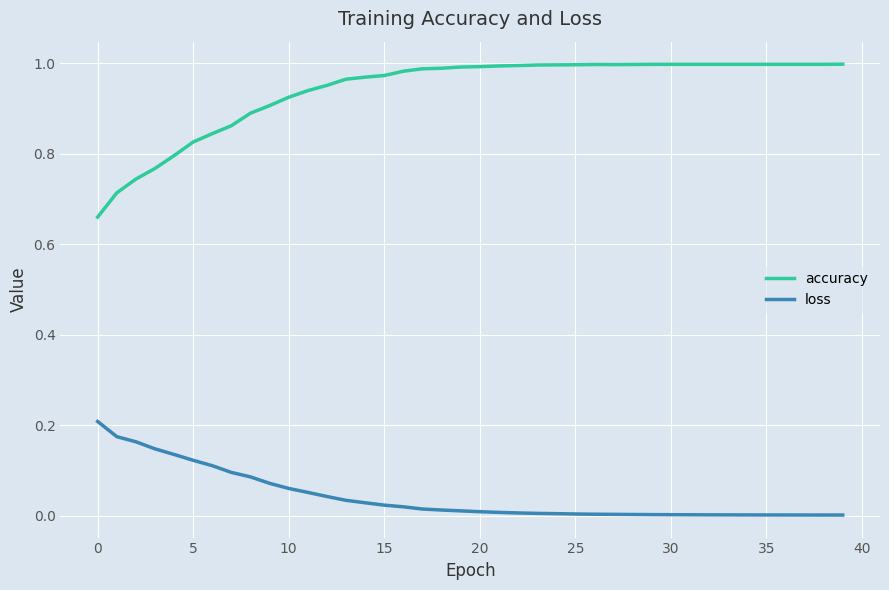

True or false: accuracy and loss cross at least once.

False